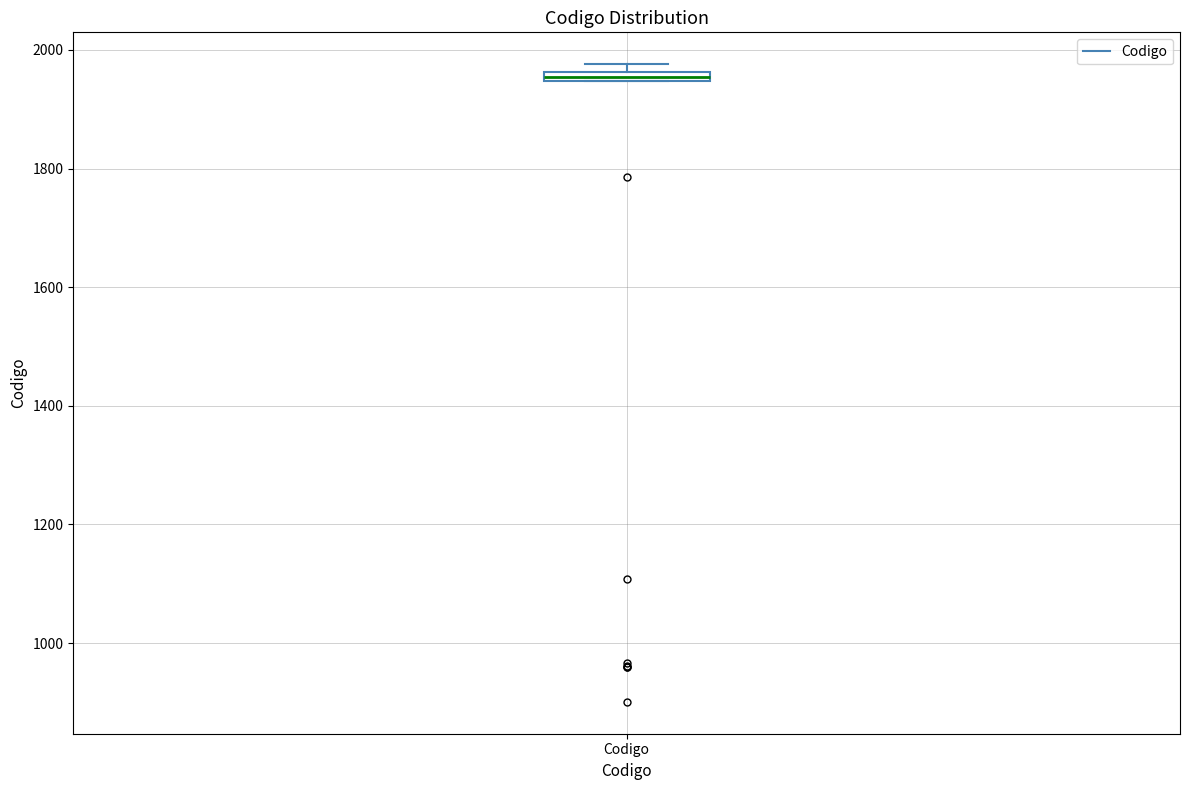

Where is the upper edge of the box for Codigo on the y-axis? The values are not printed on the chart, so give them approximately, as read against the axis.

1960